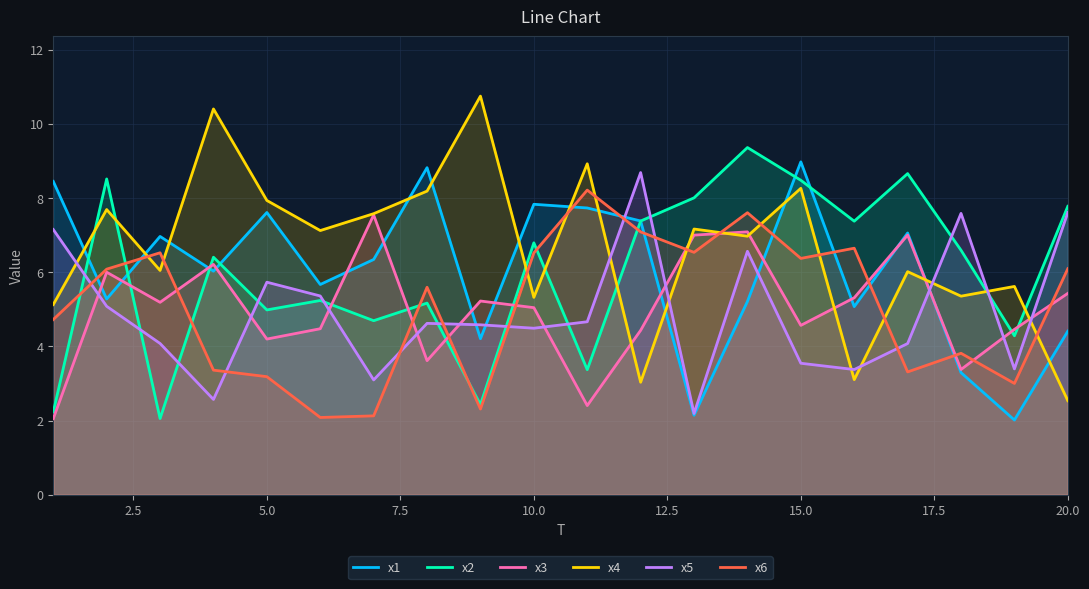

The value of x1 at 10.0 is 7.8. True or false?

True